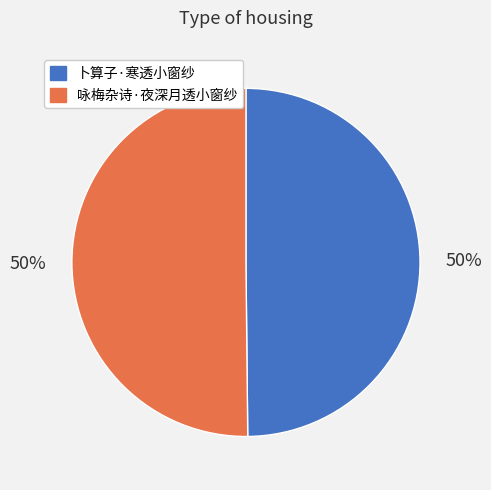

Do 卜算子·寒透小窗纱 and 咏梅杂诗·夜深月透小窗纱 together represent more than half of the pie?

Yes